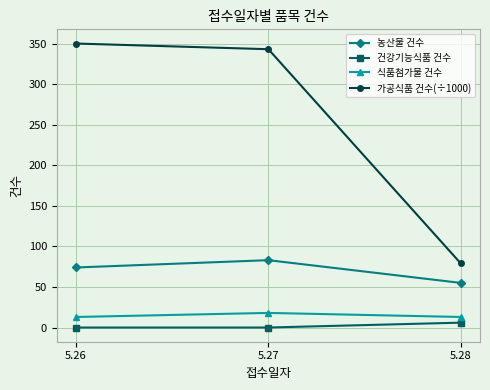

How many data points in 건강기능식품 건수 are above 0?

1